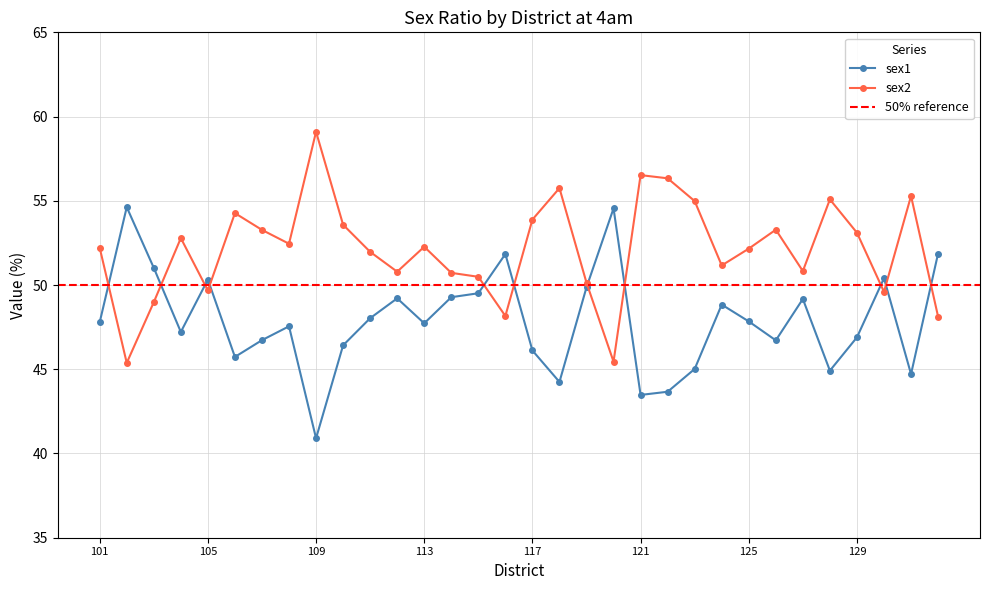

What are all the series names shown in the legend?

sex1, sex2